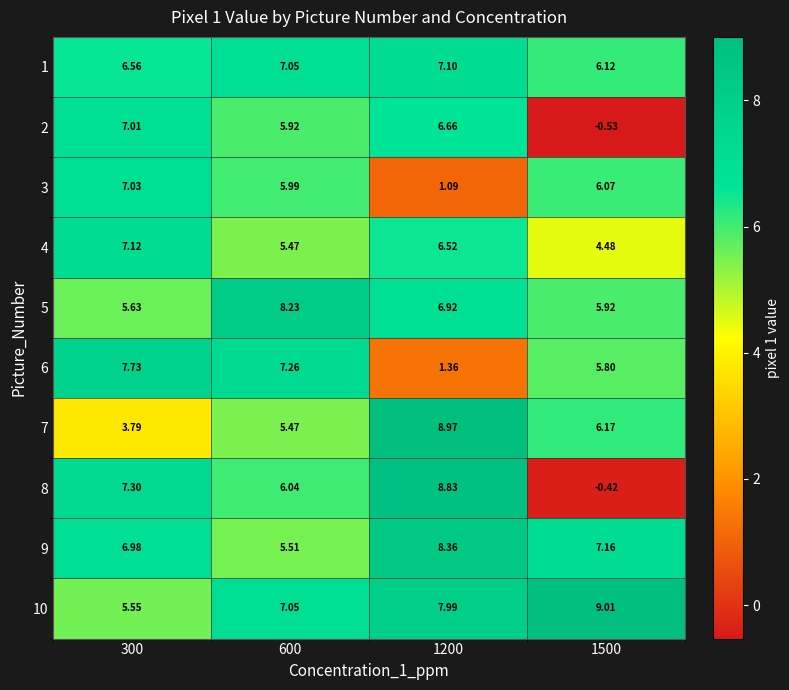

What is the spread (max minus min) of values at 1200?

7.9